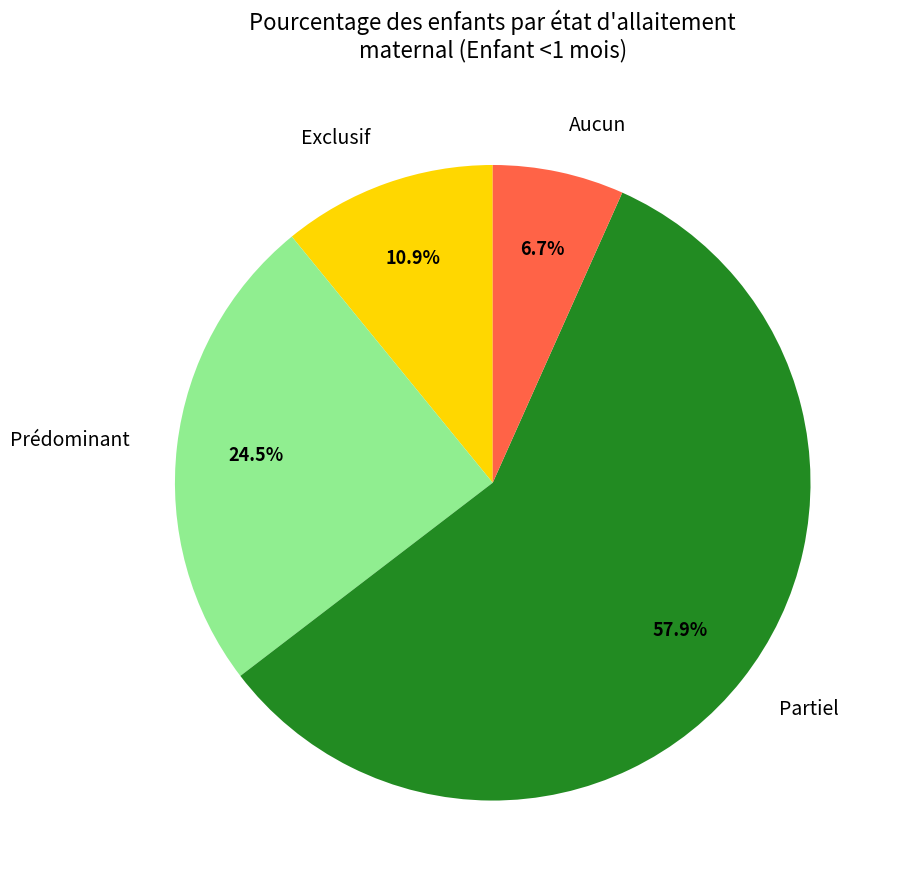

What percentage is NOT represented by Aucun?

93.3%